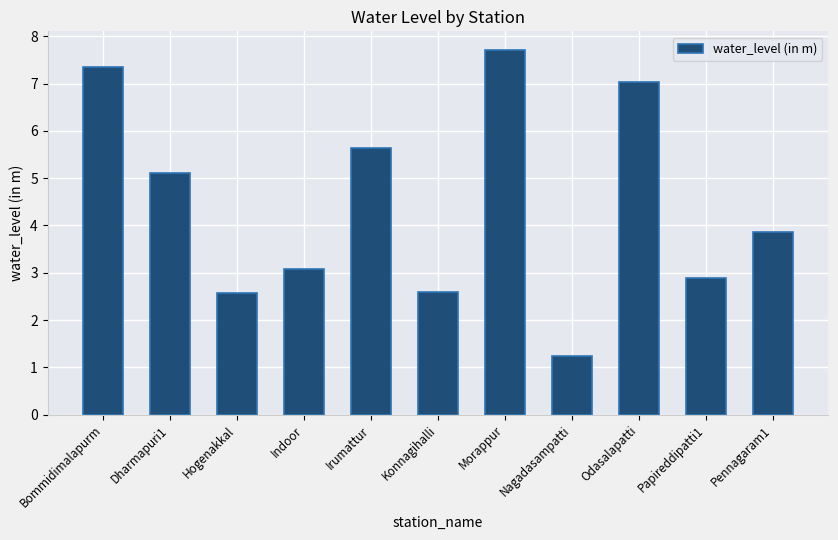

What position from the right is Odasalapatti?

3